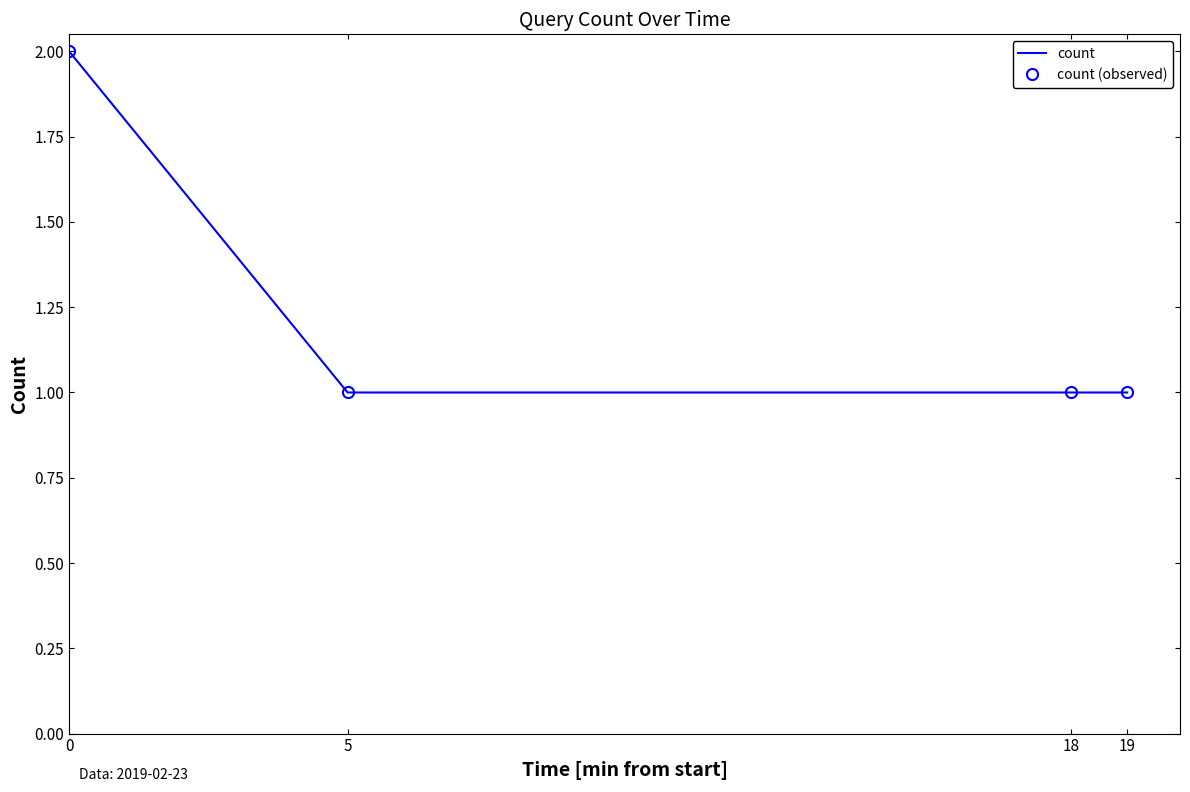

Reading right to left, extract all data points from this chart.

count: 1	1	1	2
count (observed): 1	1	1	2